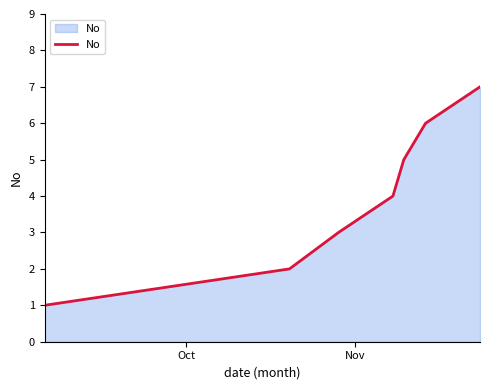

What is the average value?

4